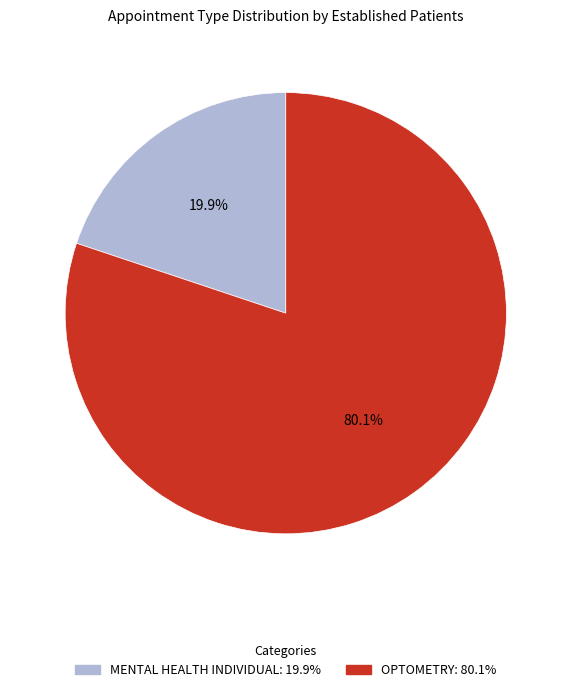

To the nearest percent, what percentage of the pie is OPTOMETRY?

80%